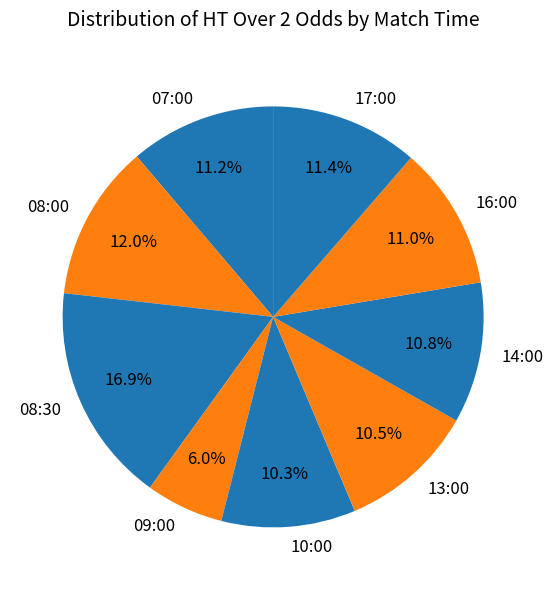

What portion of the pie excludes 14:00?

89.2%